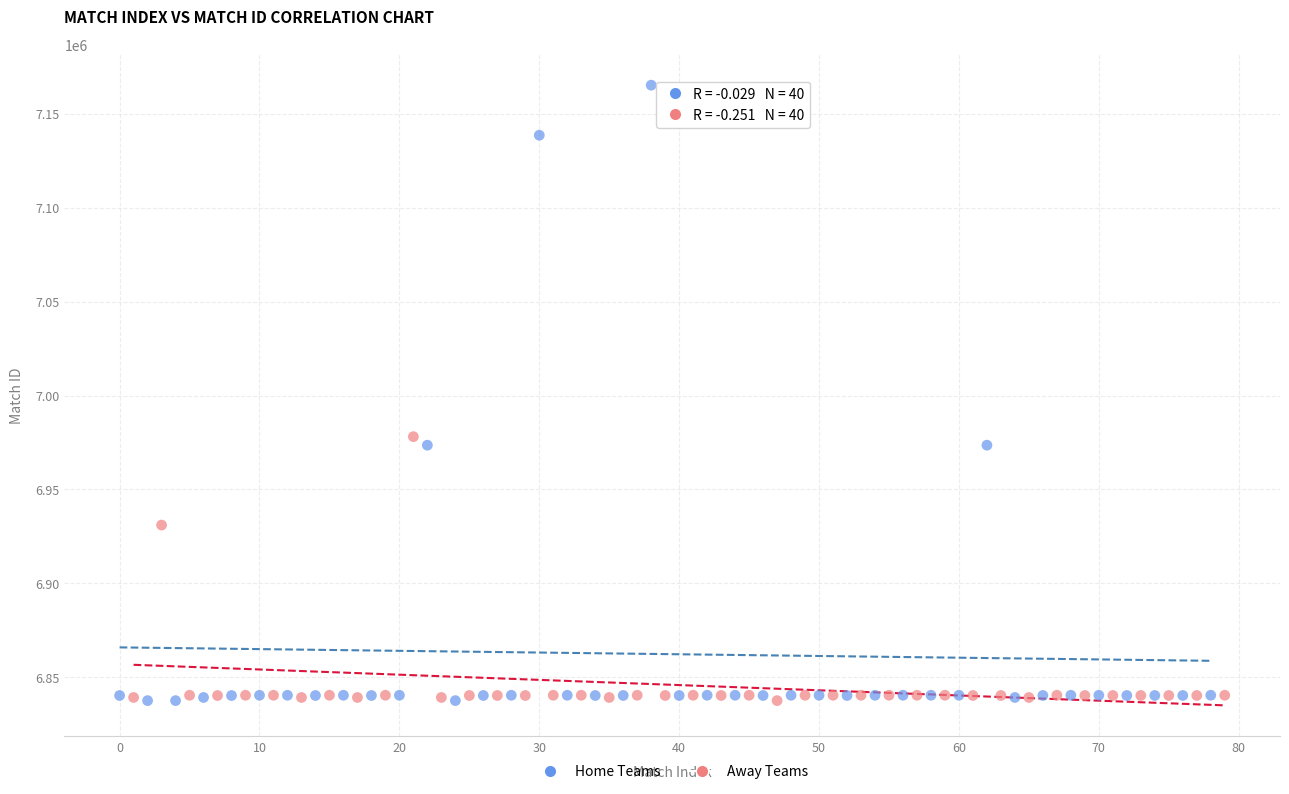

Which series contains the highest Y value?

Home Teams